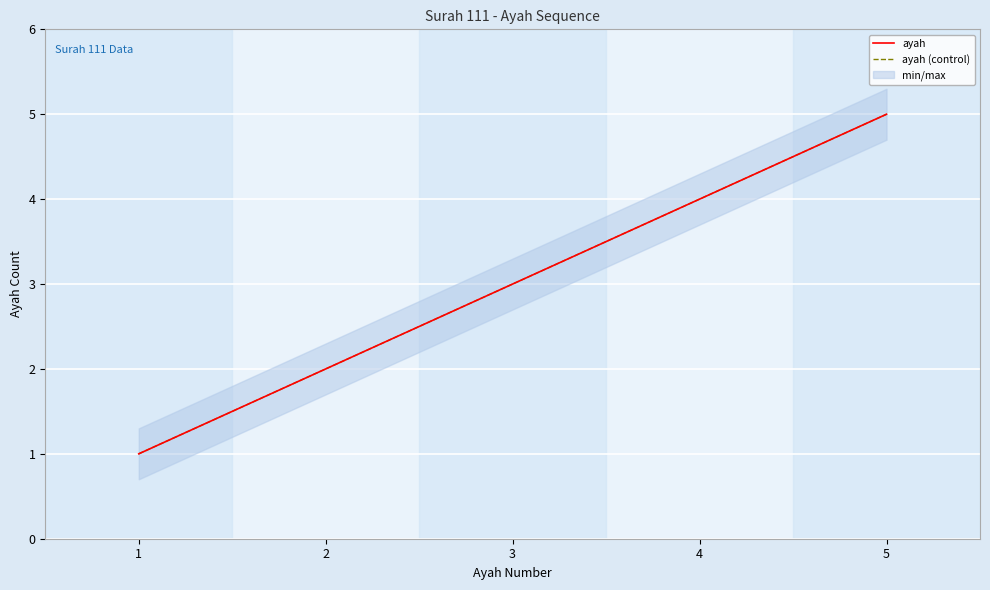

Is it true that ayah (control) equals 9 at 5?

False